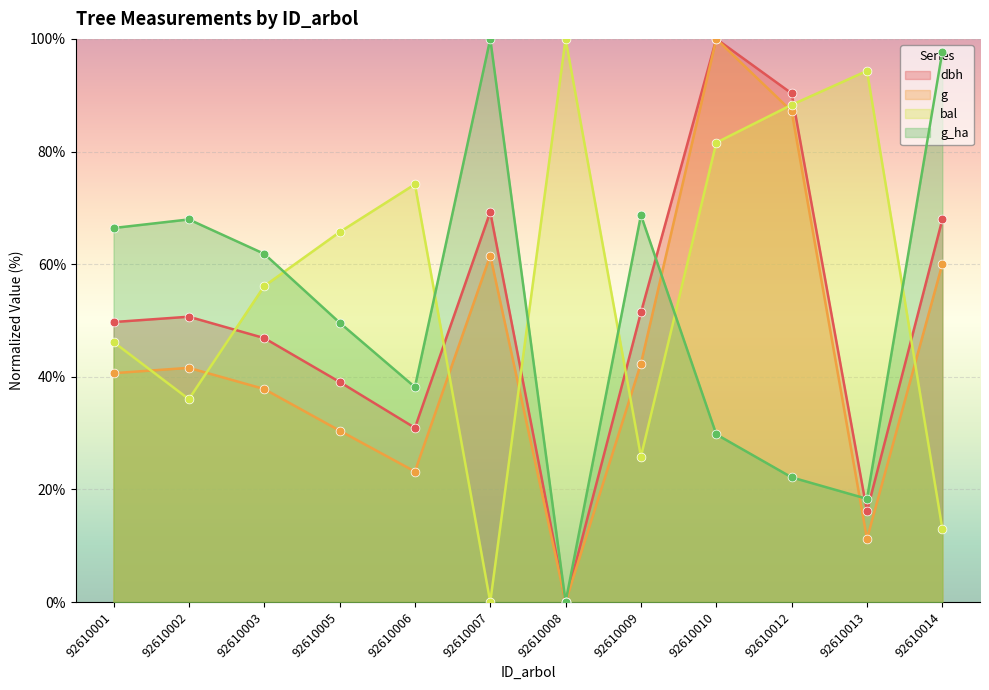

Which series has the largest total across all categories?

bal